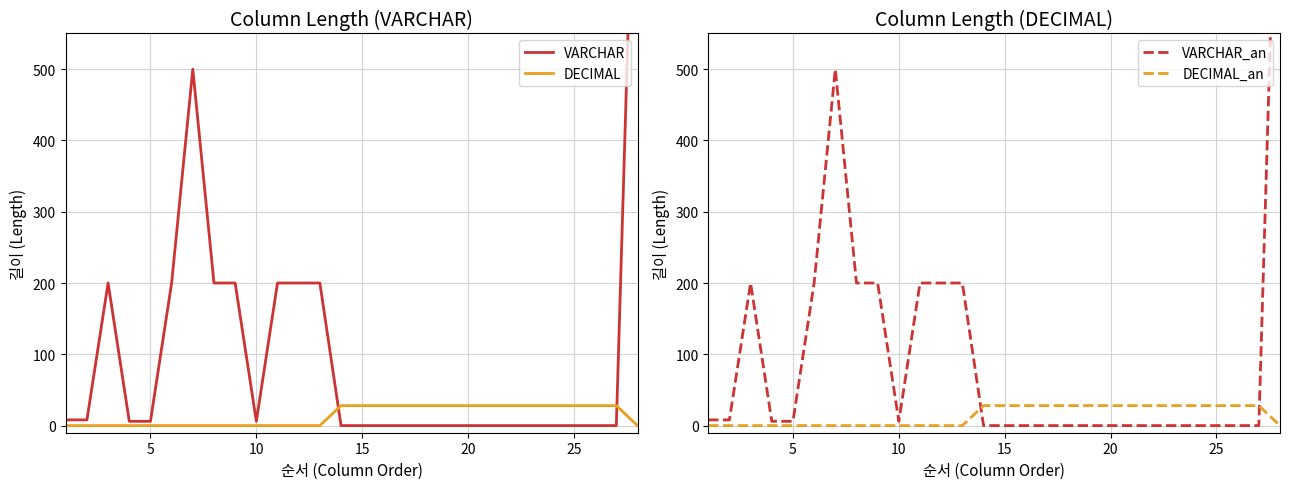

What is the maximum value for DECIMAL_an?

28